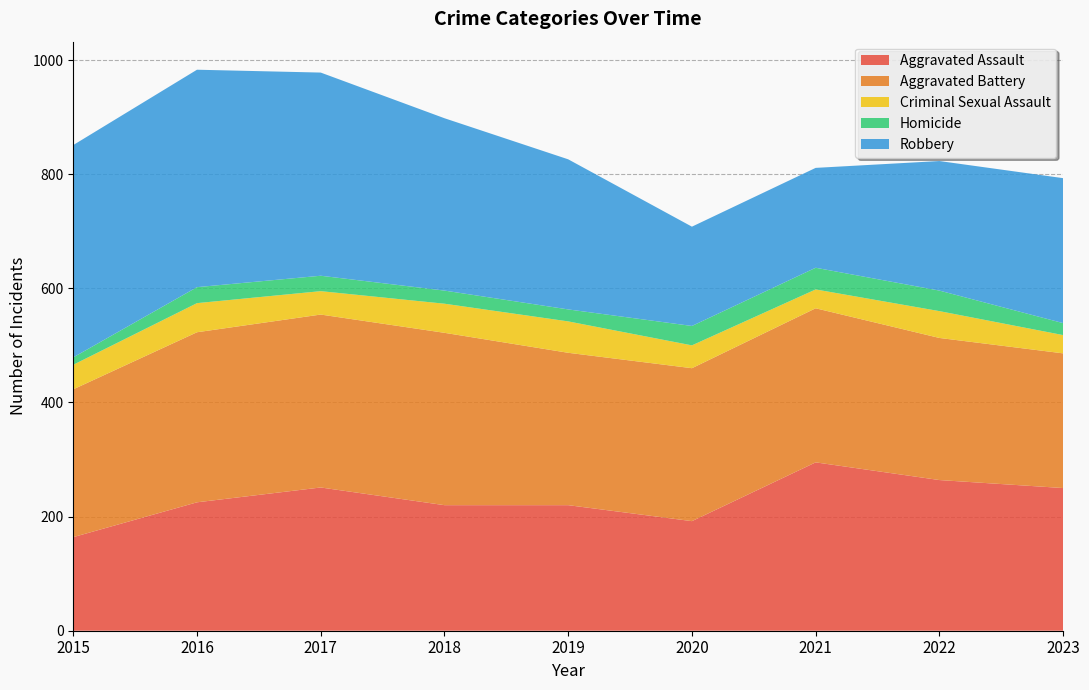

Reading left to right, list all the values displayed in this chart.

Aggravated Assault: 164	225	251	220	220	192	295	264	250
Aggravated Battery: 259	298	303	302	267	268	270	249	236
Criminal Sexual Assault: 43	51	41	51	55	40	33	47	32
Homicide: 13	28	27	23	21	34	38	36	21
Robbery: 372	381	356	302	263	174	175	227	254